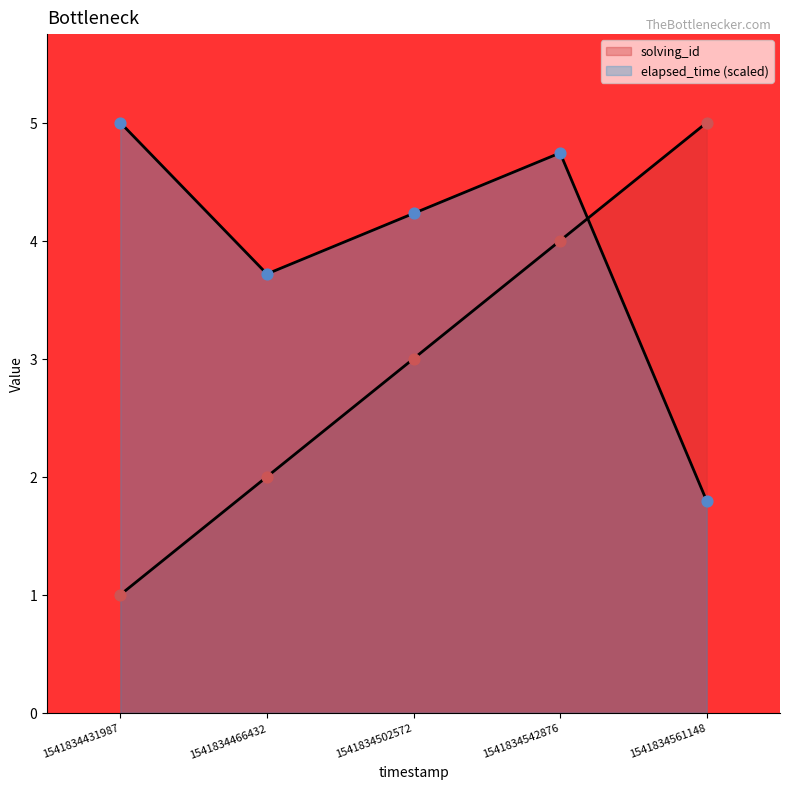

Which series has the largest Y range (max minus min)?

solving_id